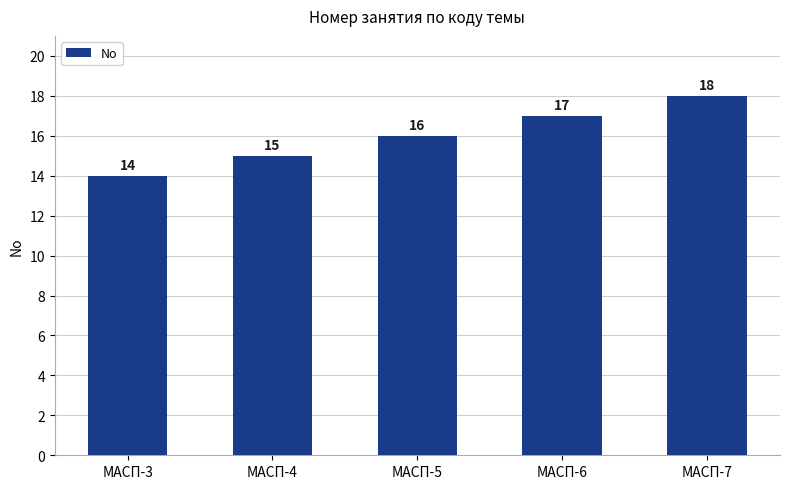

Count the values in the range 15 to 17.

3